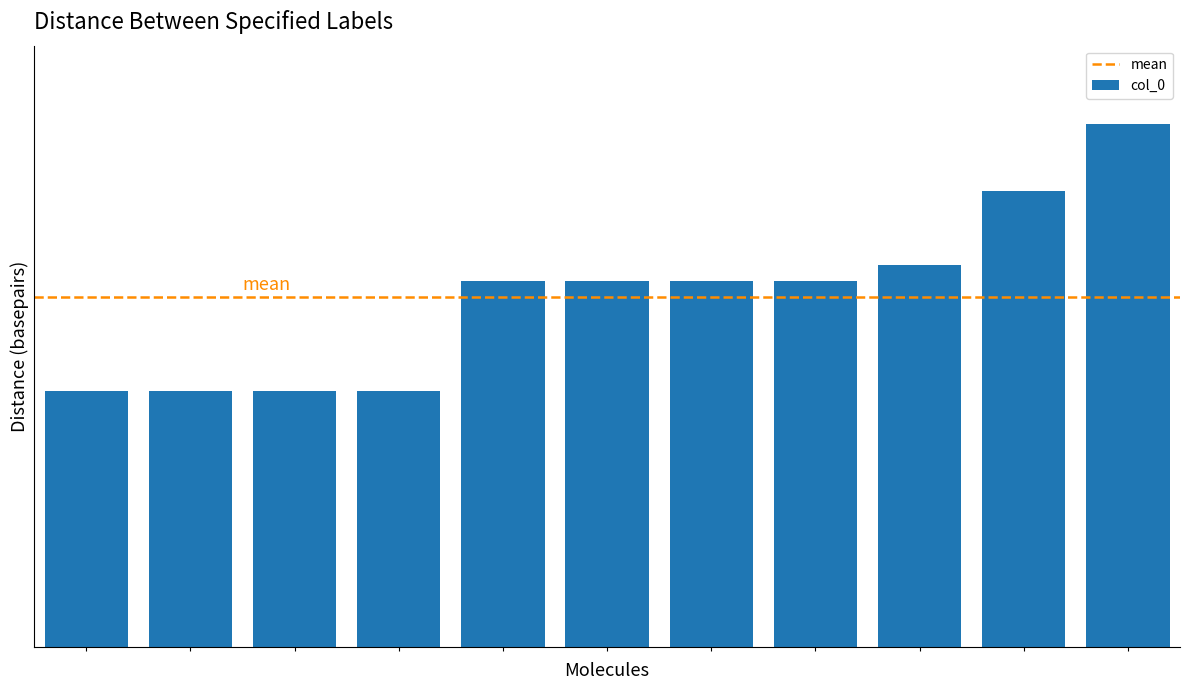

Are the bars grouped side by side (vs. stacked)?

No